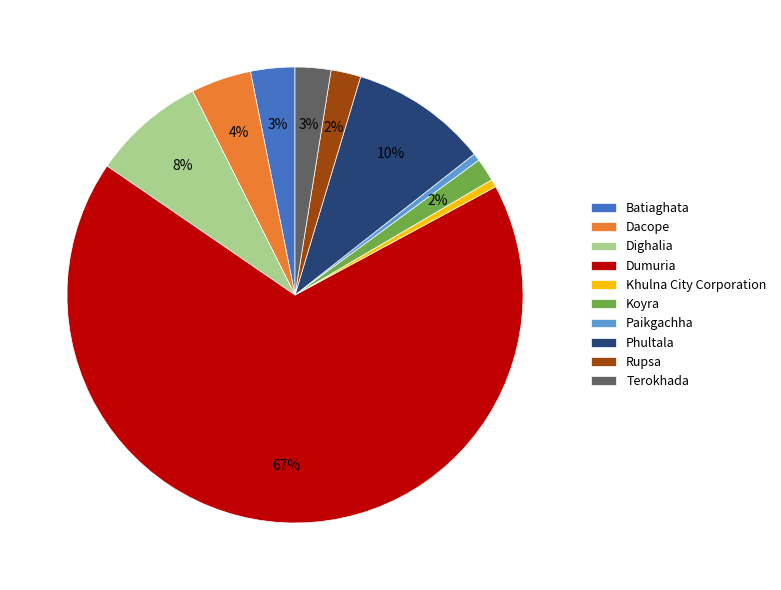

To the nearest percent, what percentage of the pie is Phultala?

10%